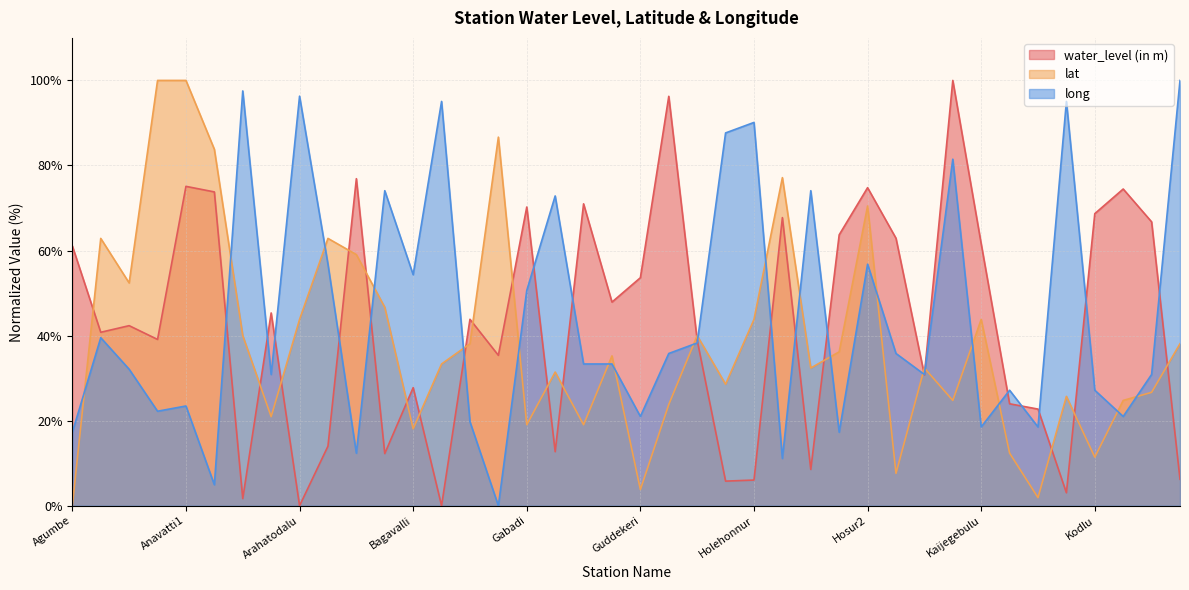

What is the difference between the lat values at Kodur1 and Ambligolla?

38.1